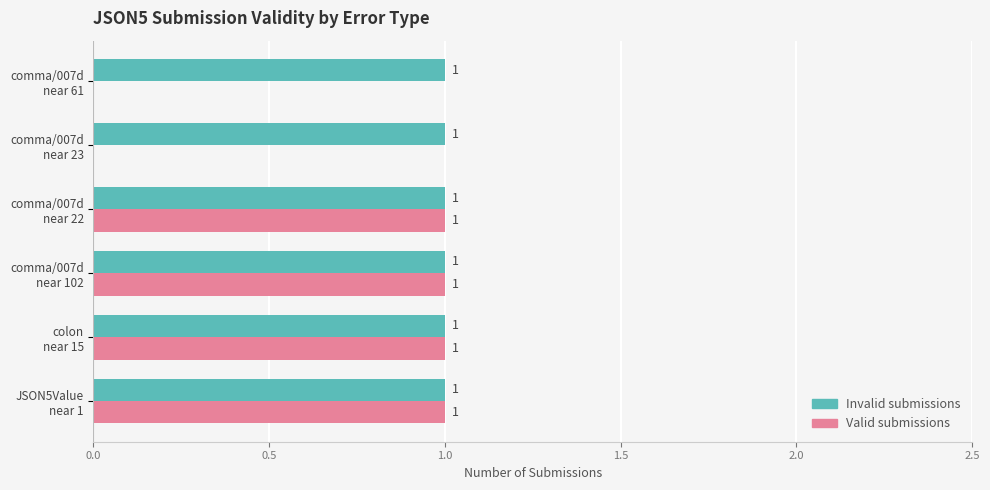

What is the maximum value for Valid submissions?

1